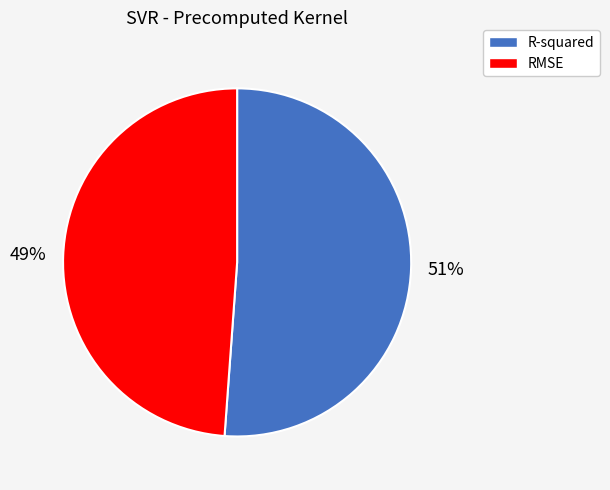

What is the smallest slice in the pie chart?

RMSE